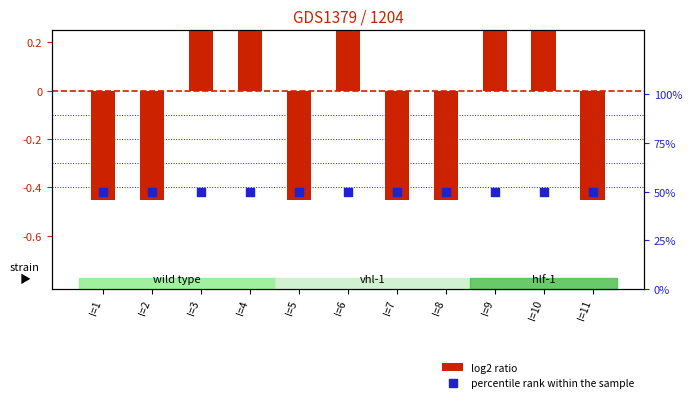

Which series contains the highest Y value?

percentile rank within the sample